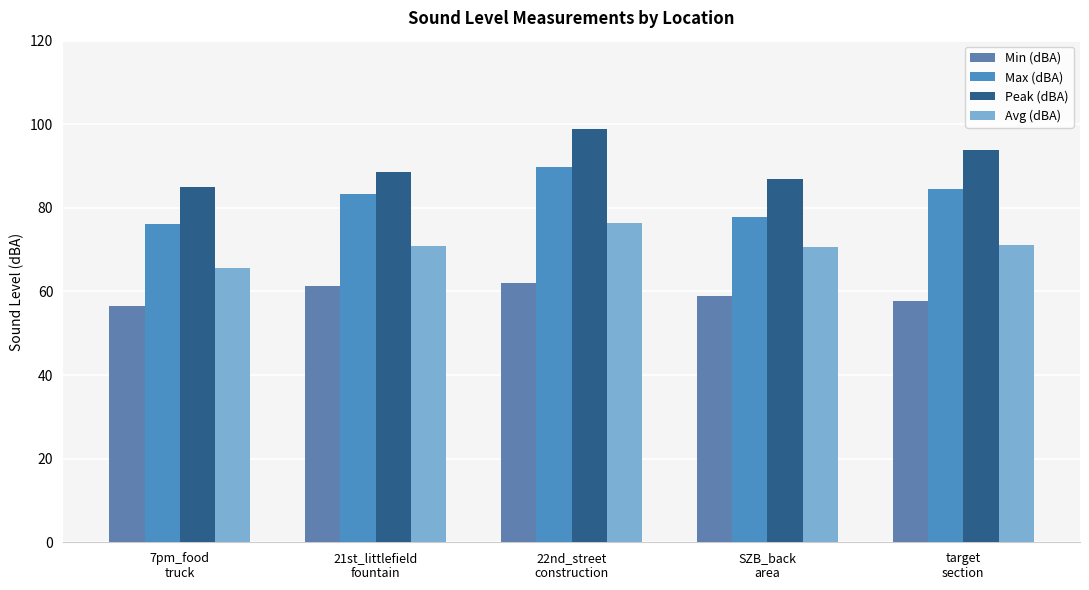

Reading right to left, transcribe all the data shown in this chart.

Min (dBA): 57.8	58.8	62.0	61.3	56.5
Max (dBA): 84.6	77.8	89.8	83.4	76.1
Peak (dBA): 93.8	86.8	98.9	88.7	85.1
Avg (dBA): 71.0	70.7	76.3	70.9	65.6